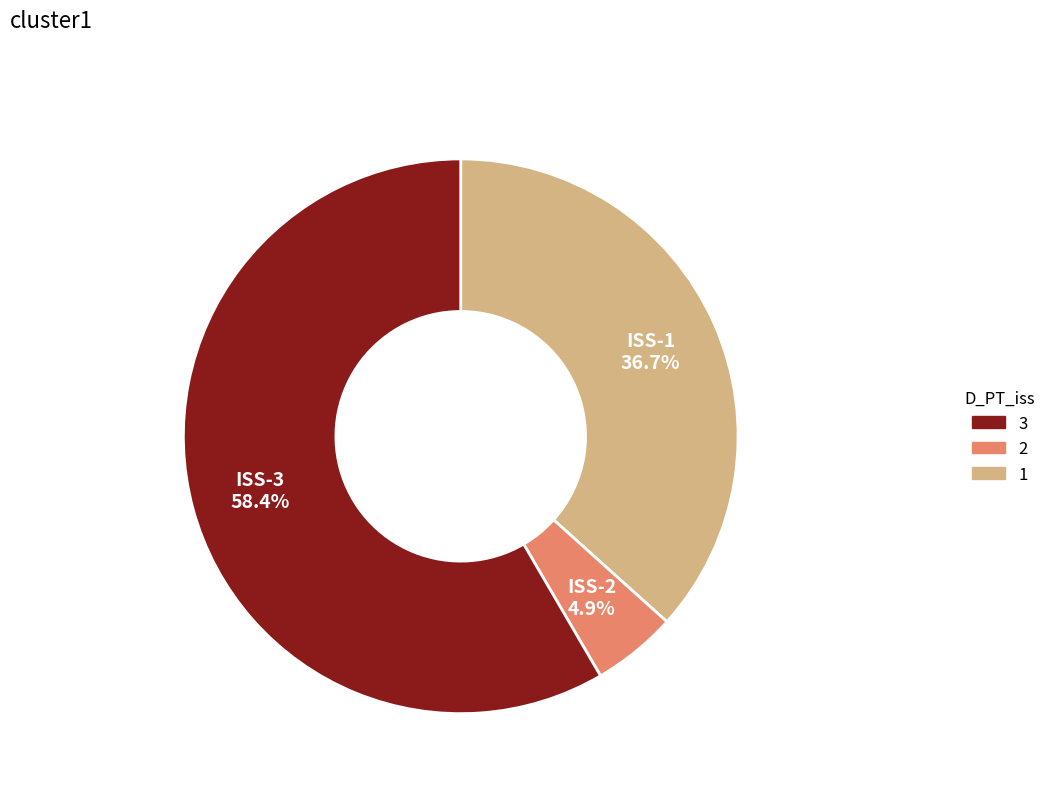

How much of the chart is everything except ISS-3?

41.6%